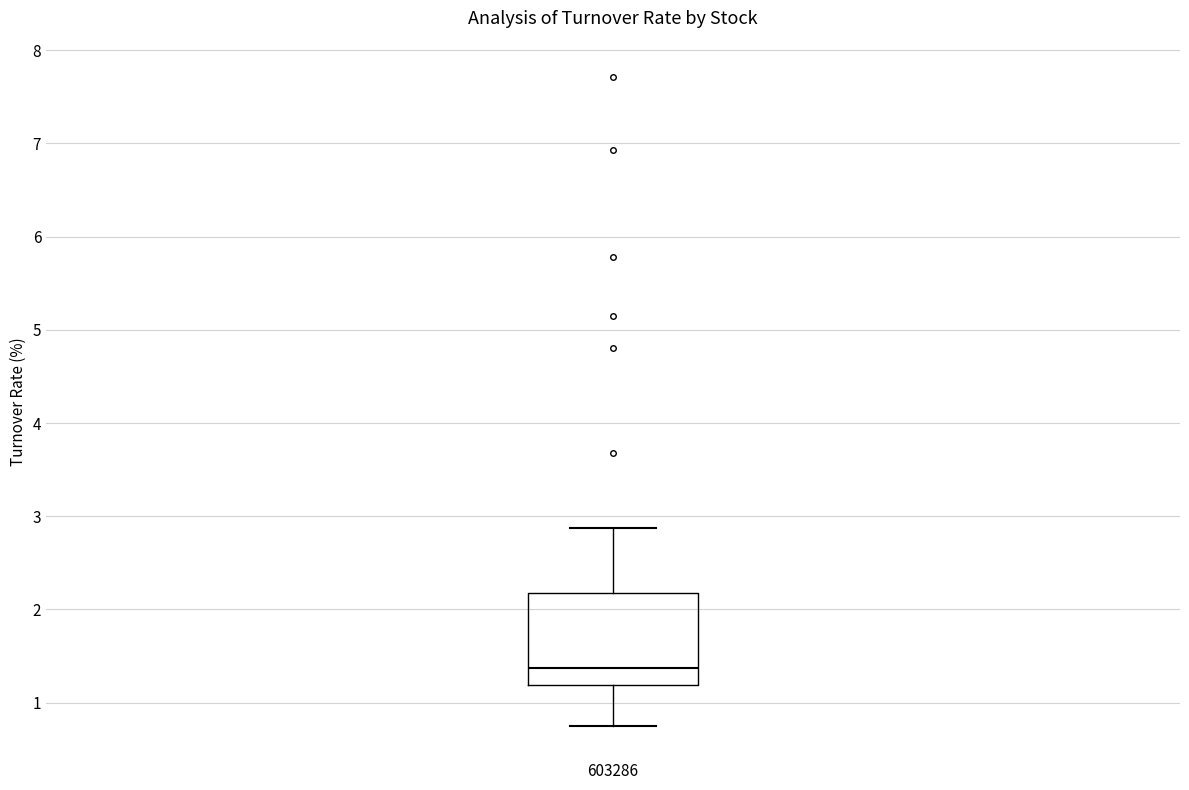

Transcribe this box plot: give where the median line is, the range the box spans, and where the two whiskers end, as read against the y-axis. The values are not printed on the chart, so give them approximately, as read against the axis.

median 1.4, box 1.2 to 2.2, whiskers 0.8 to 2.9